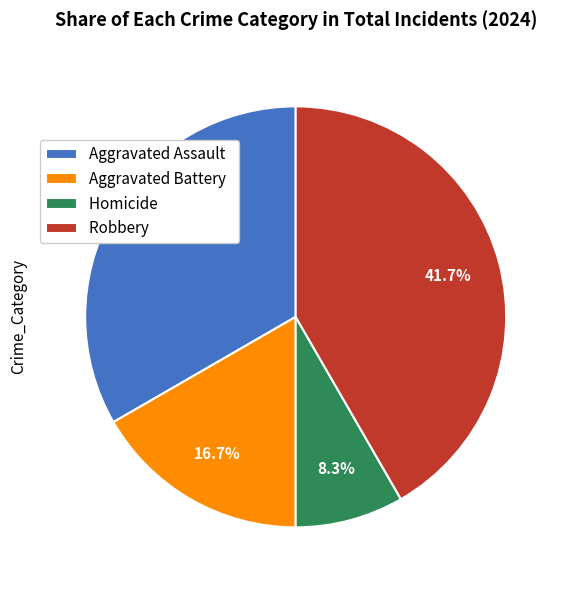

To the nearest percent, what is the combined percentage of Robbery and Homicide?

50%